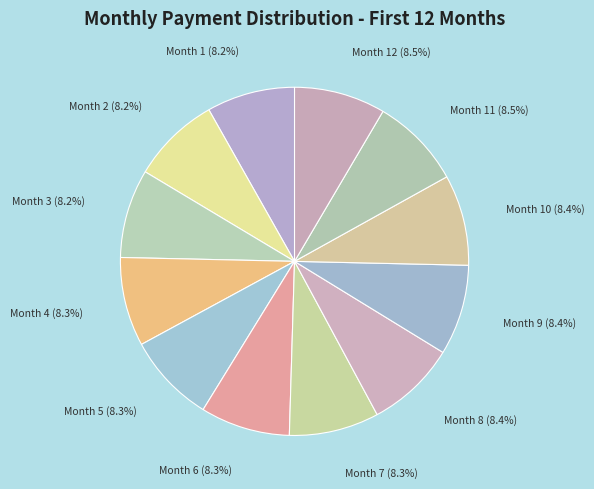

Is there any slice that represents more than half of the pie?

No